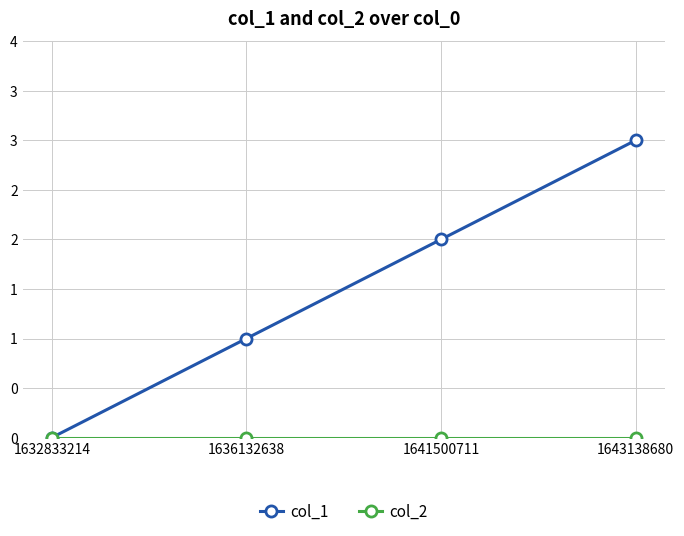

Is this an area chart (filled region under the line)?

No